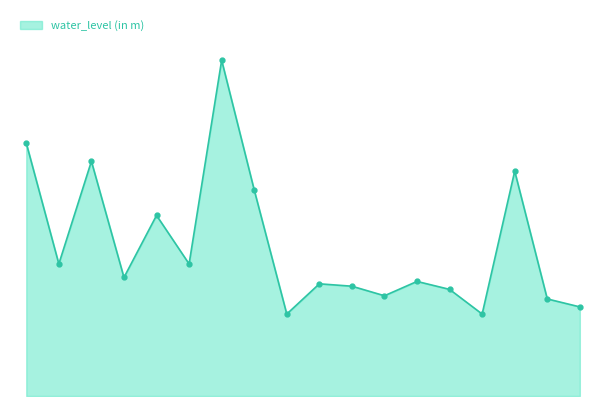

Does the chart have visible grid lines?

No